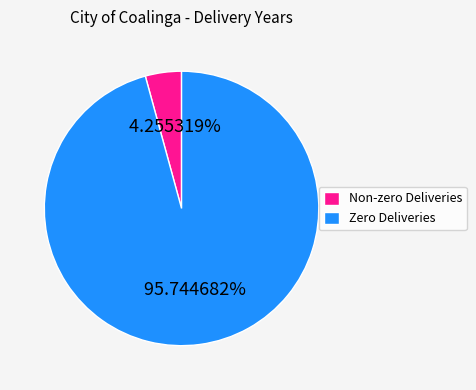

Between Zero Deliveries and Non-zero Deliveries, which is larger?

Zero Deliveries